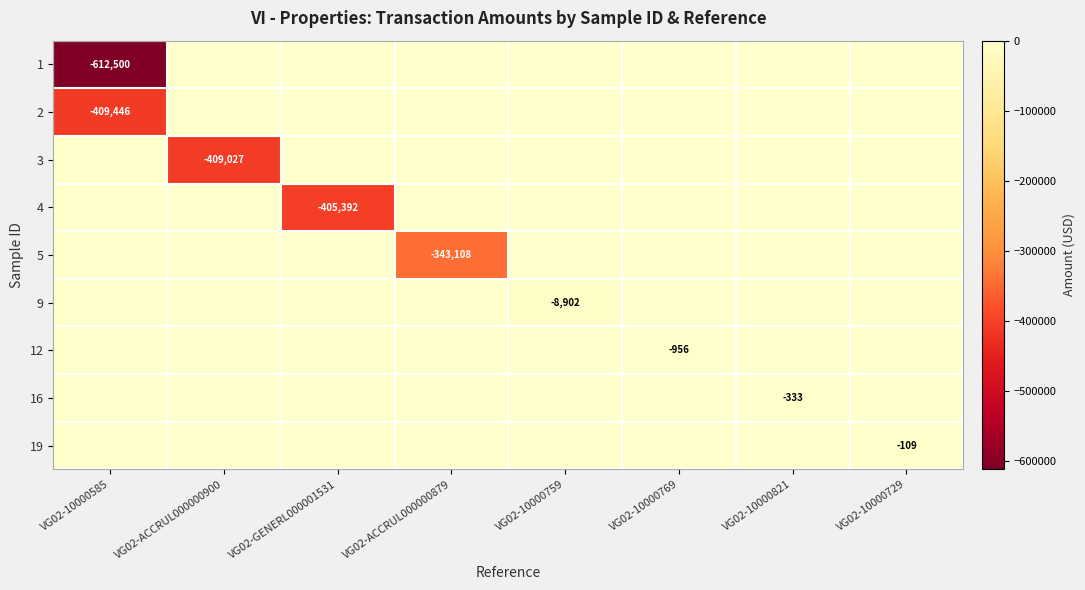

Between VG02-10000729 and VG02-ACCRUL000000900, which is larger?

VG02-10000729